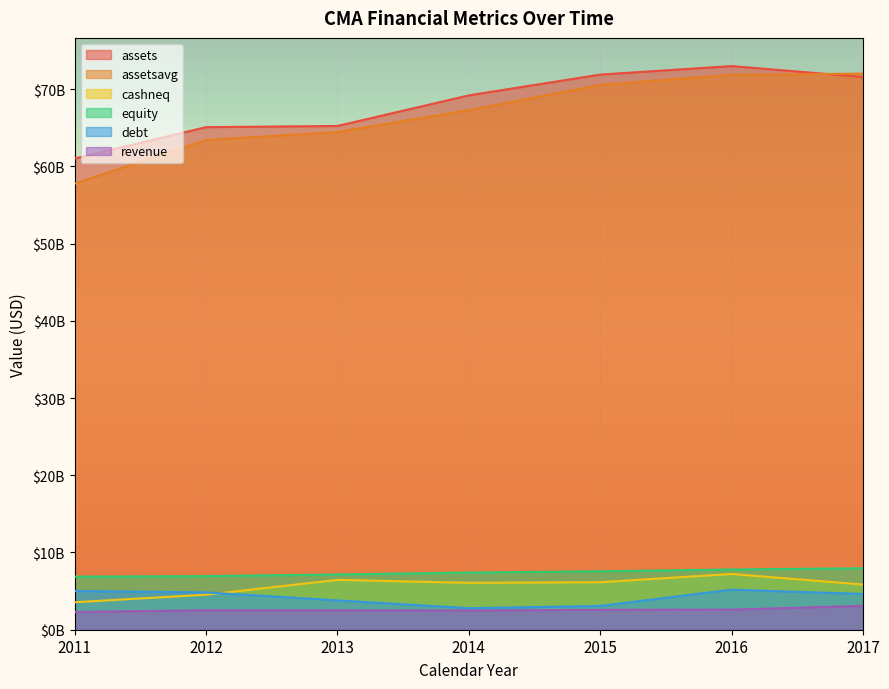

How many lines are shown in the chart?

6